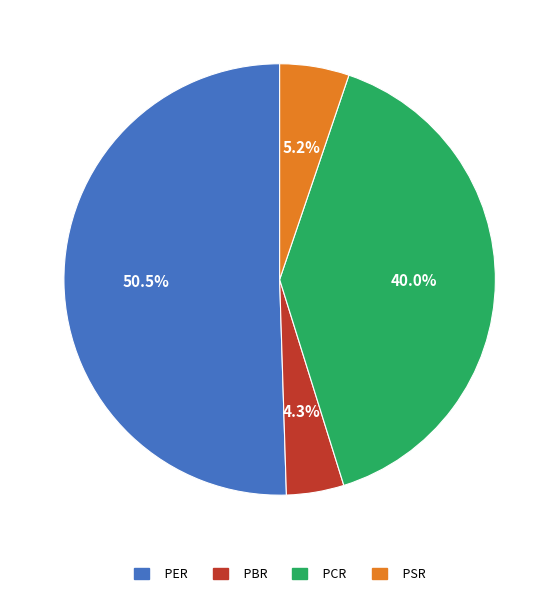

Between PCR and PBR, which is larger?

PCR